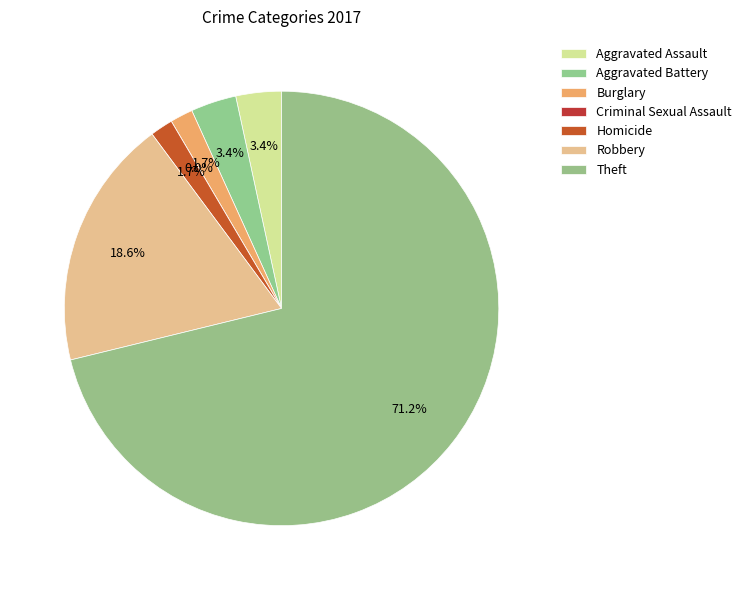

Rank the categories by value from highest to lowest.

Theft, Robbery, Aggravated Assault, Aggravated Battery, Burglary, Homicide, Criminal Sexual Assault